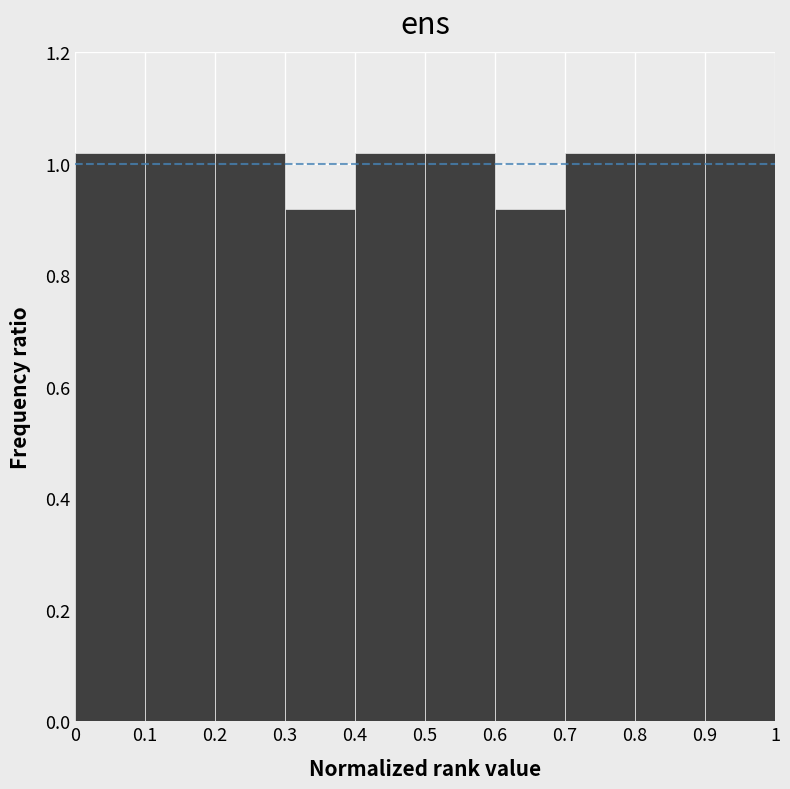

Reading left to right, transcribe this chart: for each bar, give the range it covers on the x-axis and its height. The values are not printed on the chart, so give them approximately, as read against the axis.

0 to 0.1: 1.02
0.1 to 0.2: 1.02
0.2 to 0.3: 1.02
0.3 to 0.4: 0.92
0.4 to 0.5: 1.02
0.5 to 0.6: 1.02
0.6 to 0.7: 0.92
0.7 to 0.8: 1.02
0.8 to 0.9: 1.02
0.9 to 1: 1.02